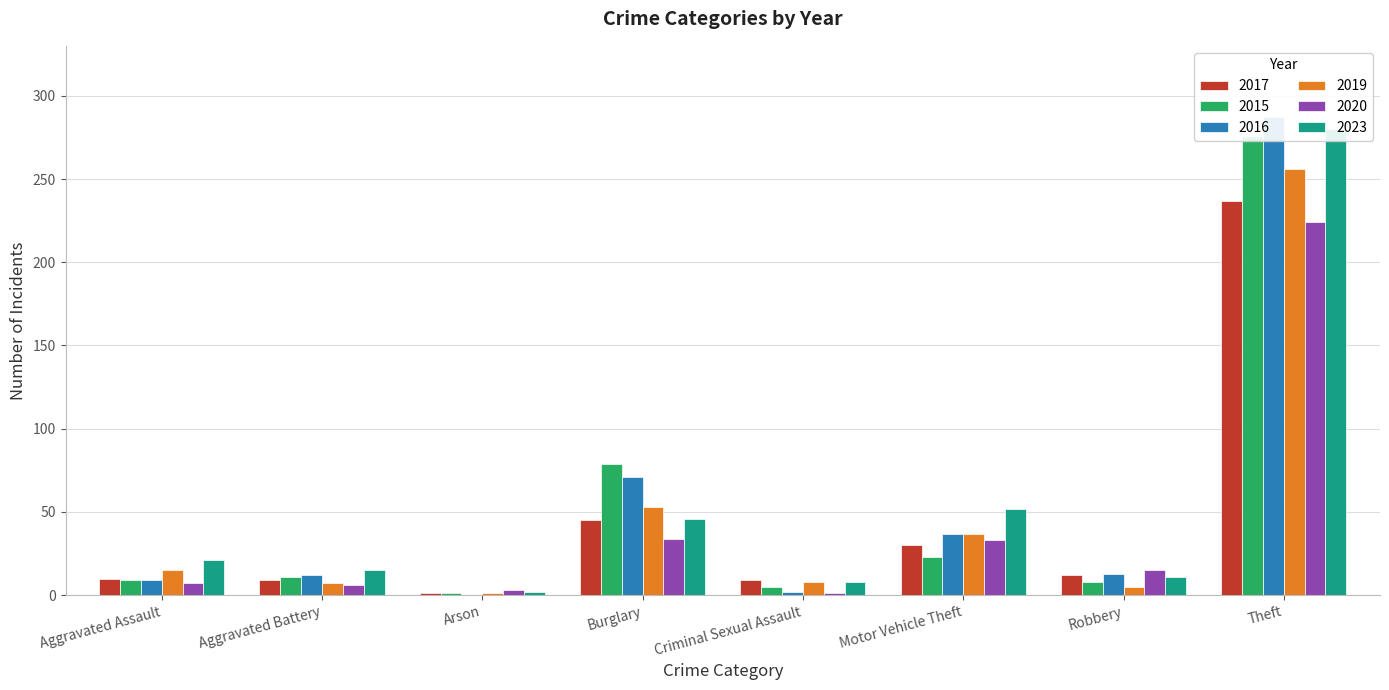

What position from the left is Arson?

3